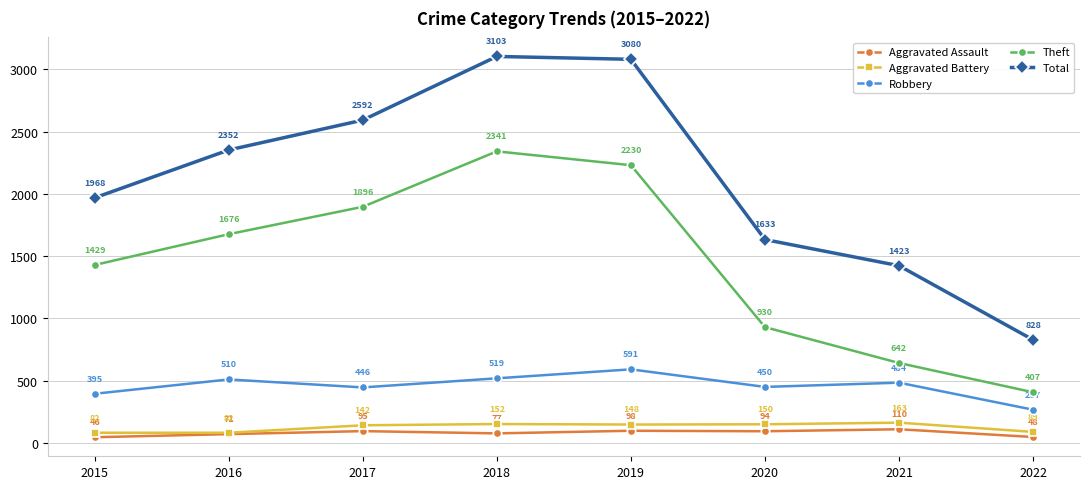

True or false: Theft and Aggravated Assault intersect in this chart.

False